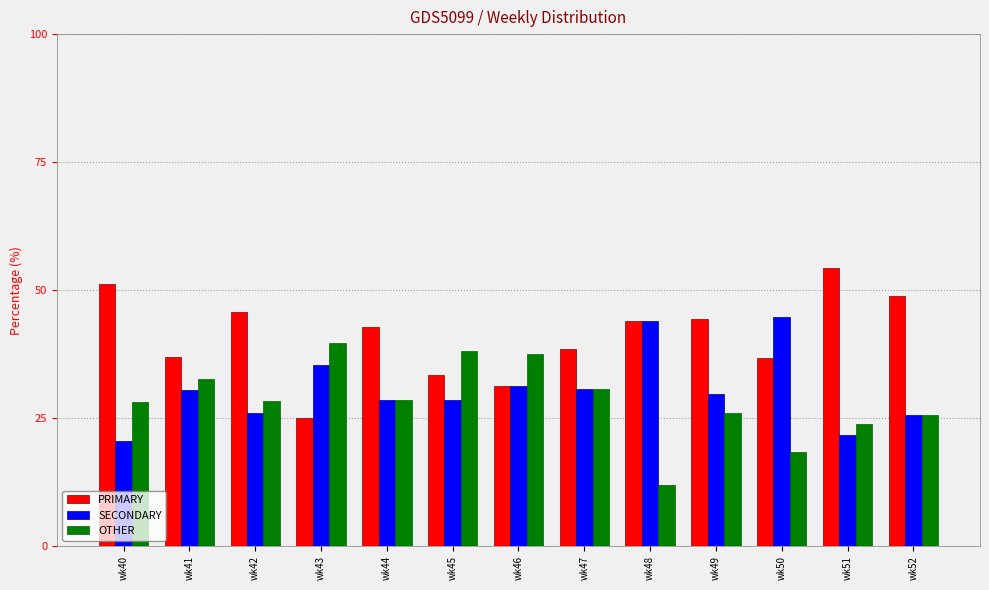

What is the total value across all series at wk41?

100.0